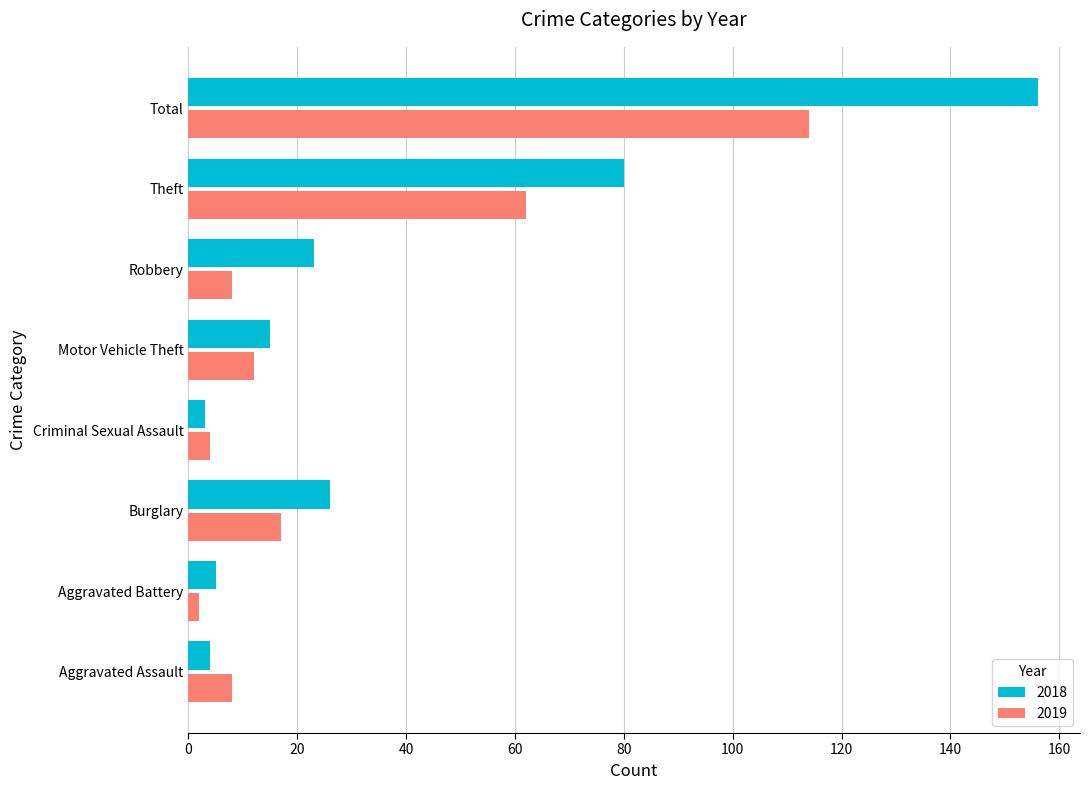

How many distinct data groups are displayed?

2